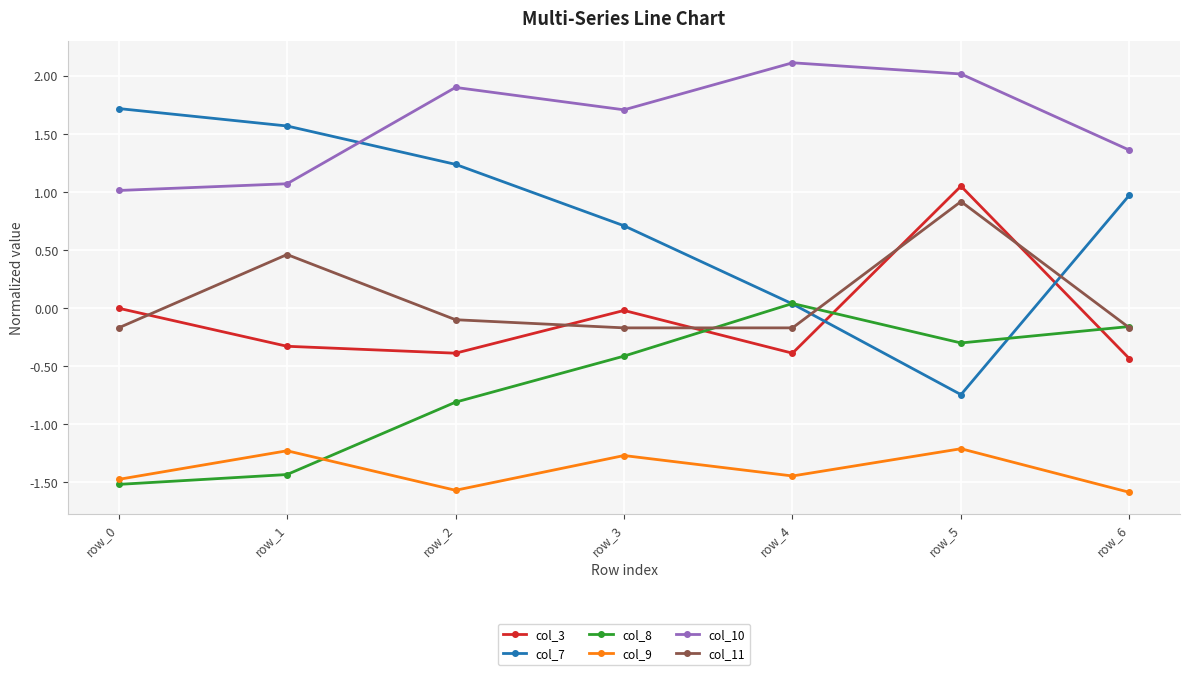

At which category is the sum across all series the highest?

row_5